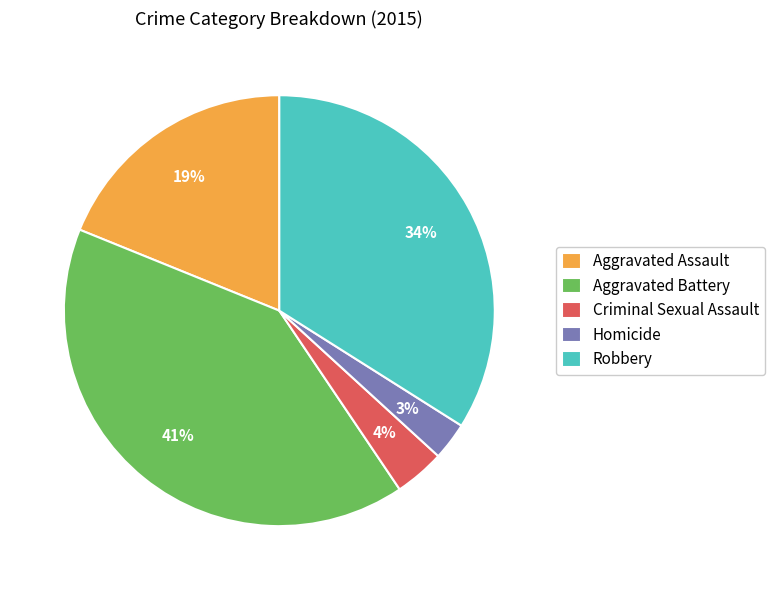

To the nearest percent, what portion does Aggravated Assault represent?

19%